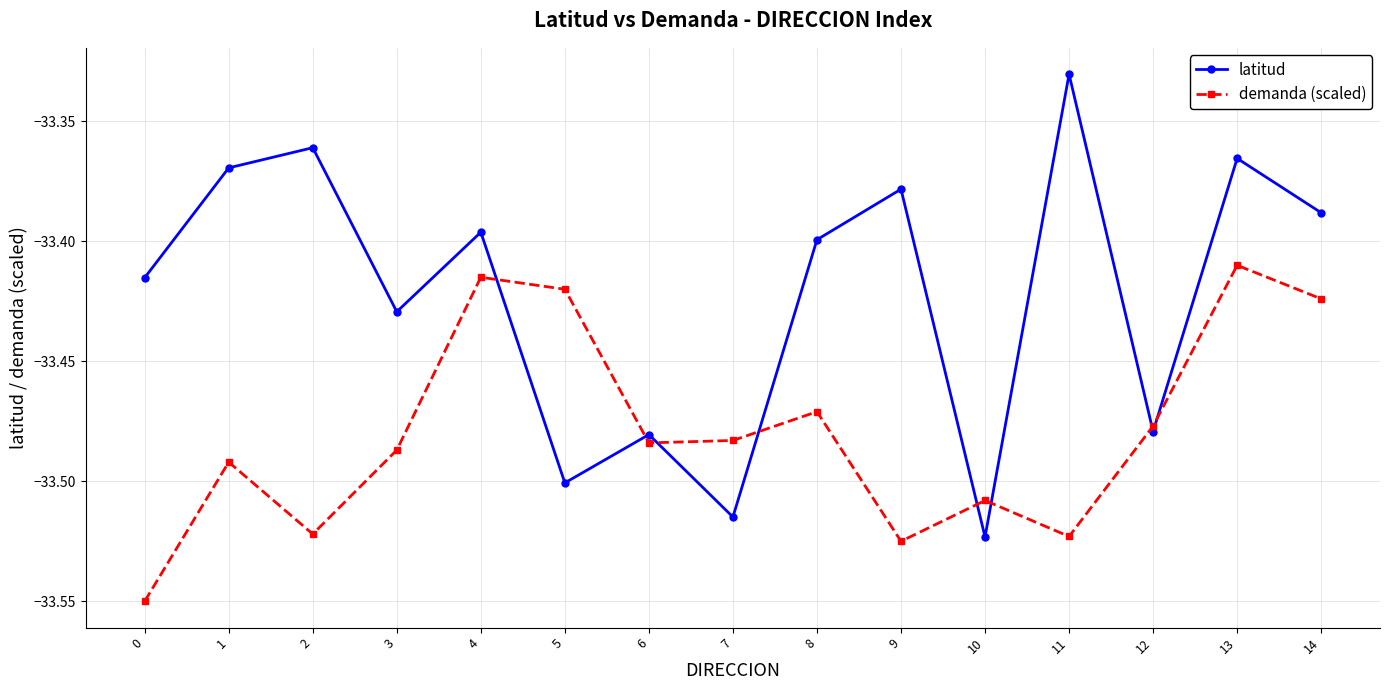

How many distinct data groups are displayed?

2